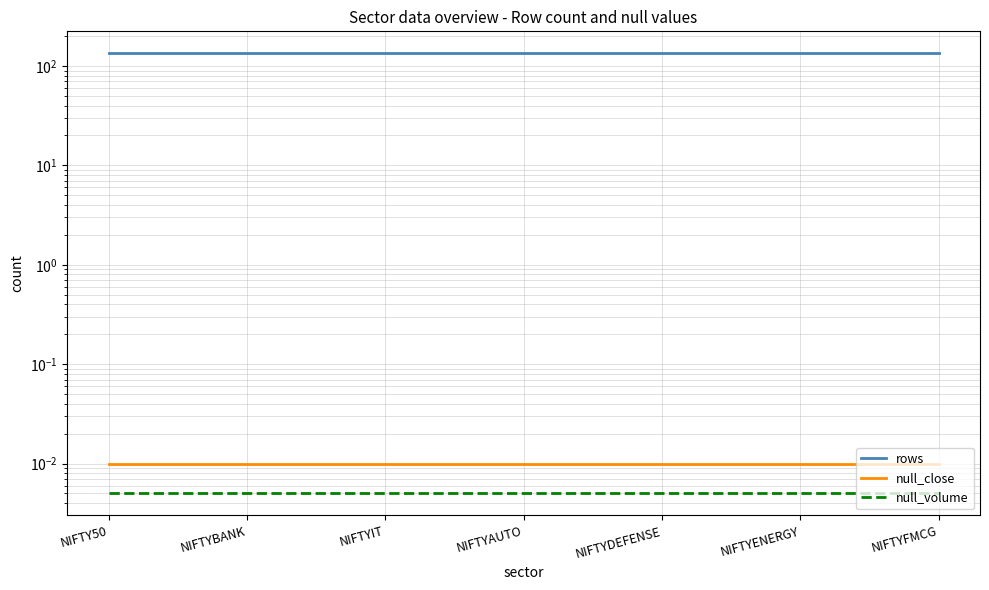

What is the sum of all rows values?

938.0